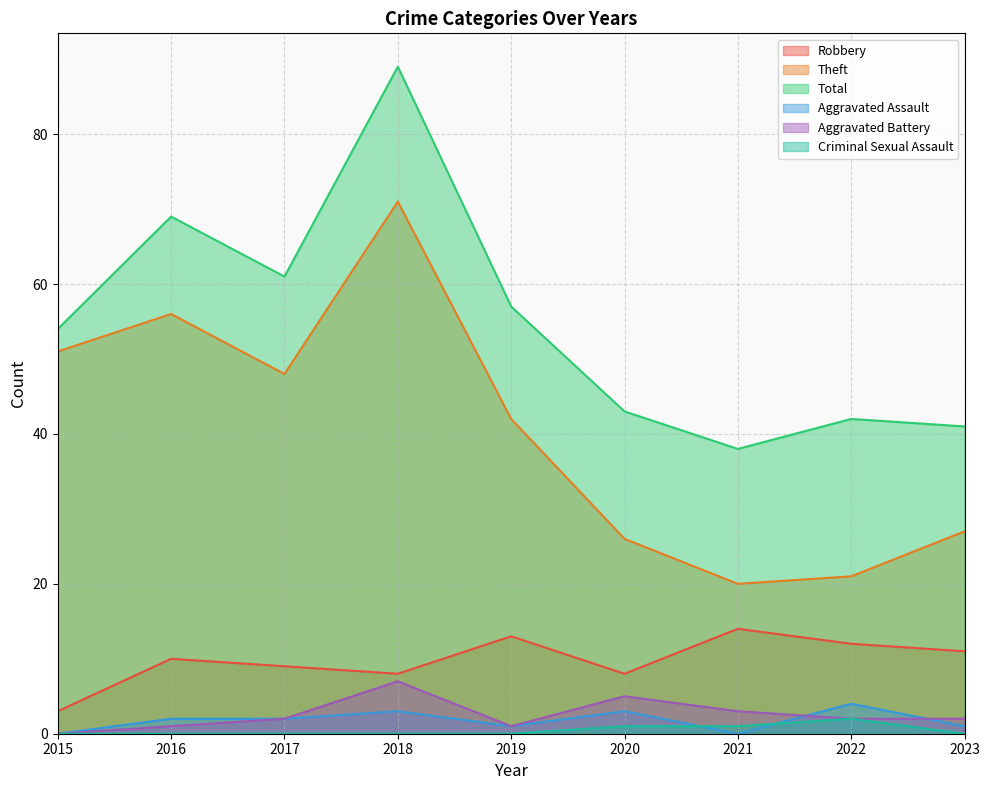

What is the greatest value displayed?

89